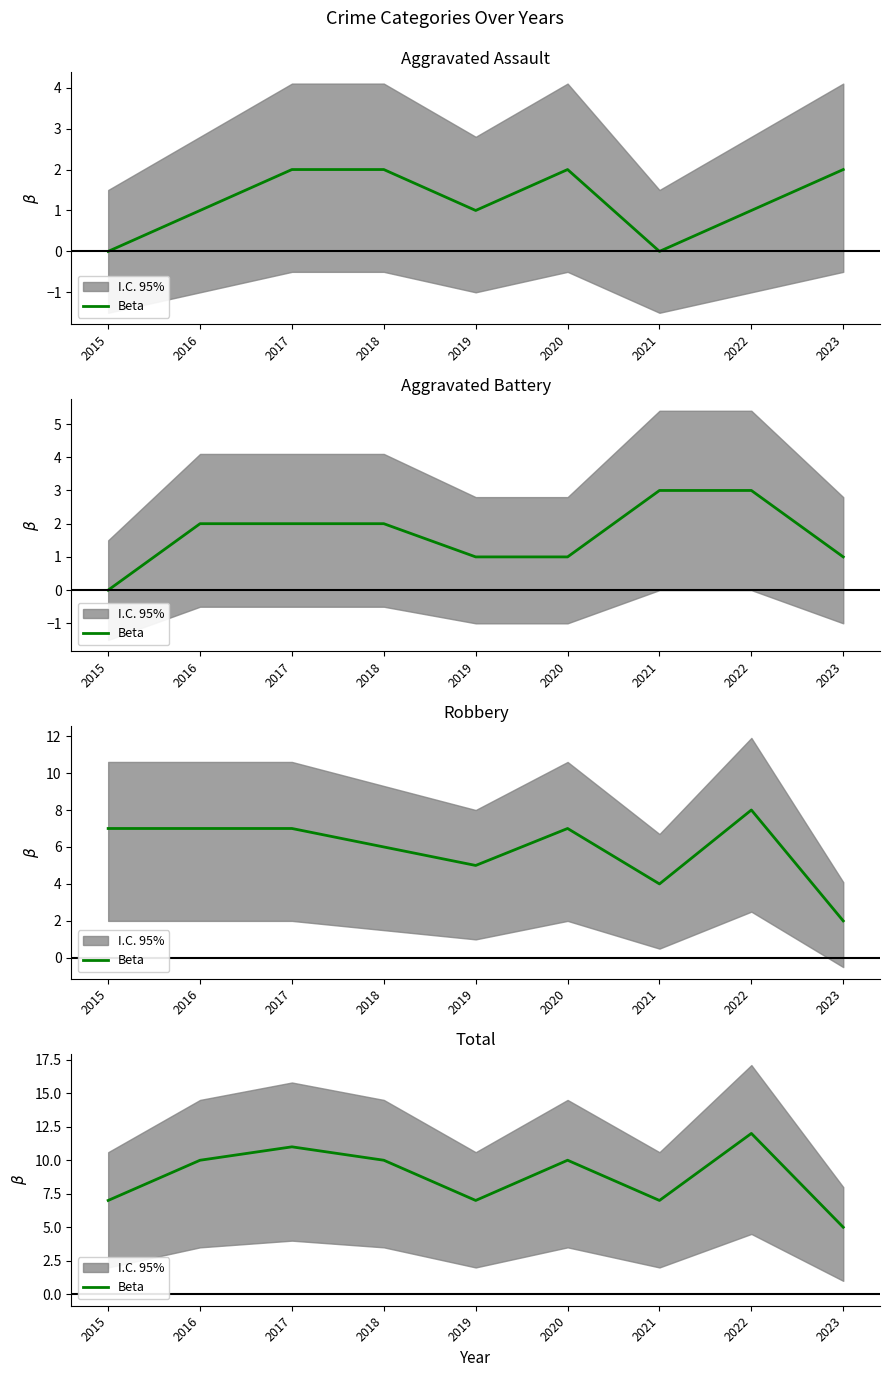

How many points are higher than both their immediate neighbors (excluding endpoints)?

3